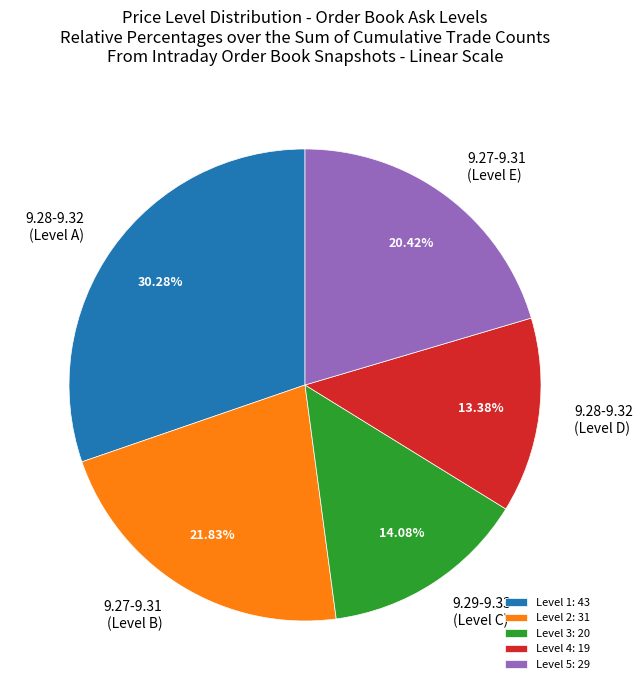

How many slices are in this pie chart?

5